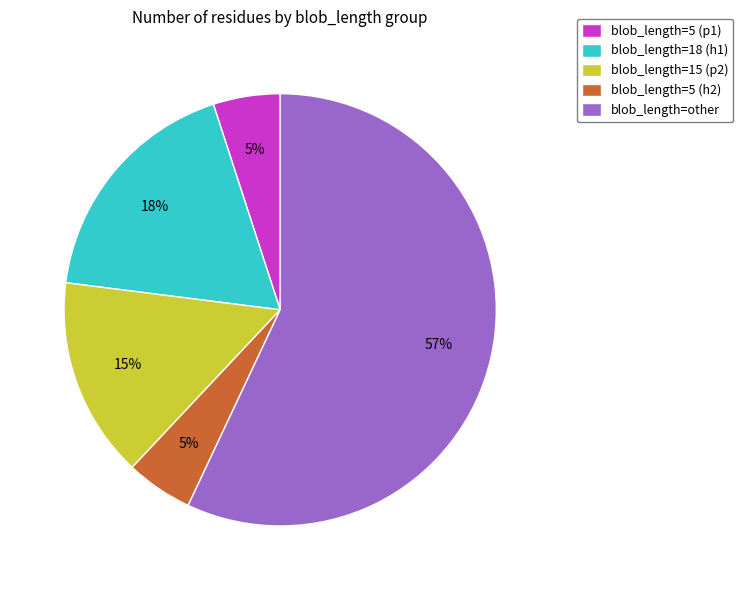

Does blob_length=other account for over 50% of the chart?

Yes